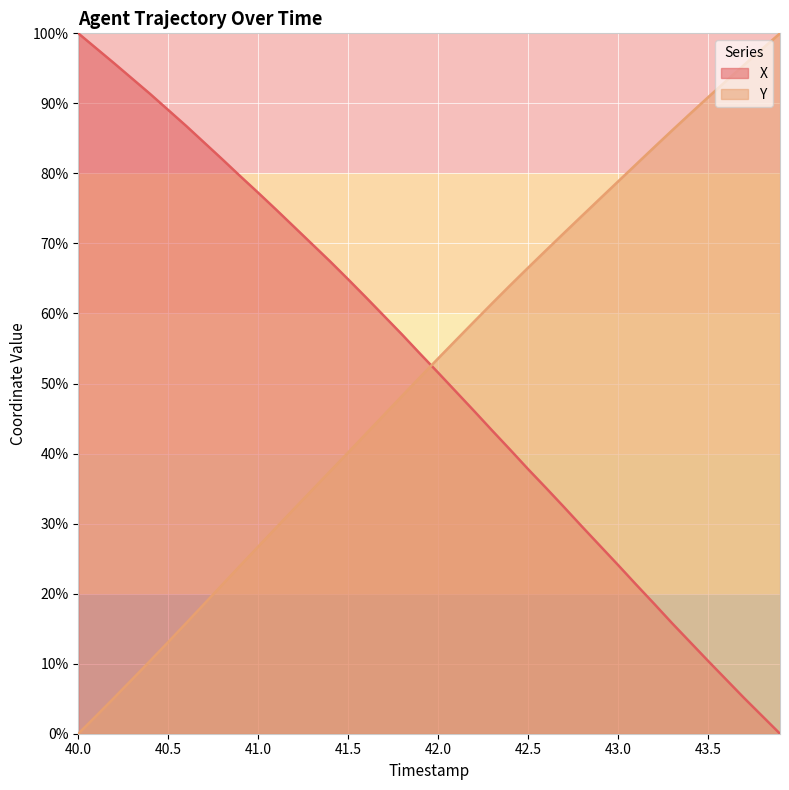

What is the difference between the maximum and minimum values in the X series?

100.0